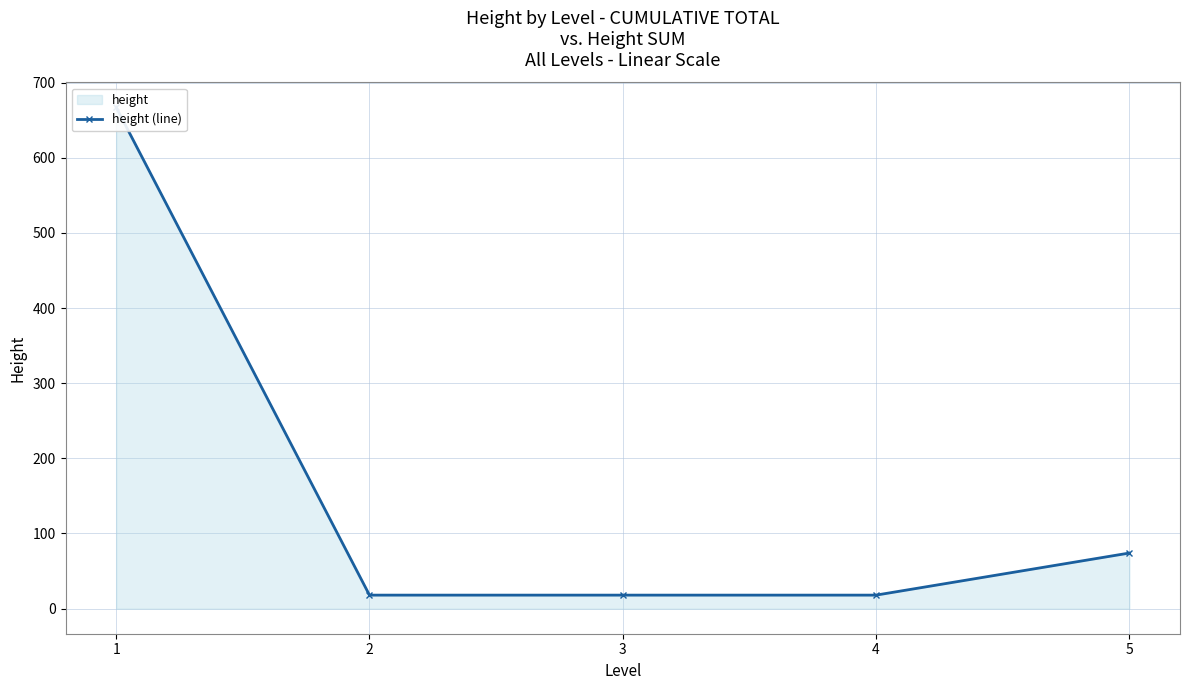

What is the average value?

159